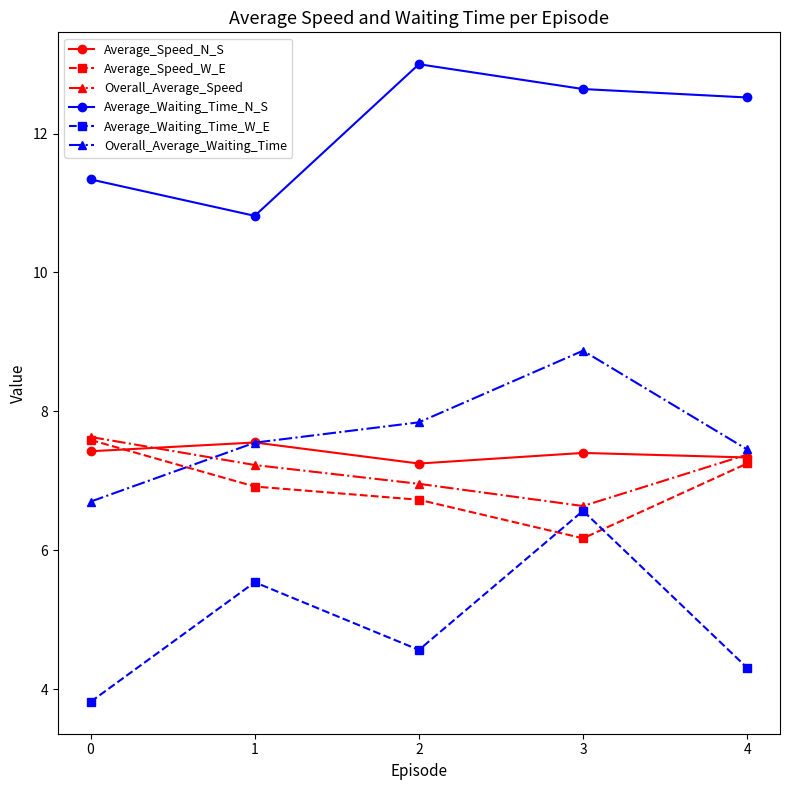

What is the difference between the Average_Speed_W_E values at 3 and 0?

1.4